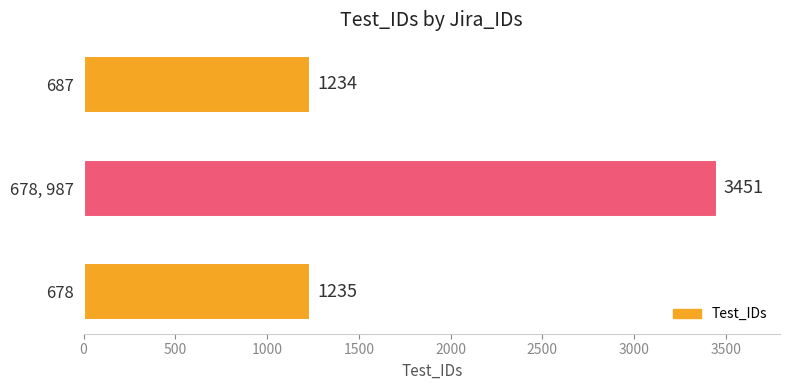

Where is the data nearest to the value 2342?

678